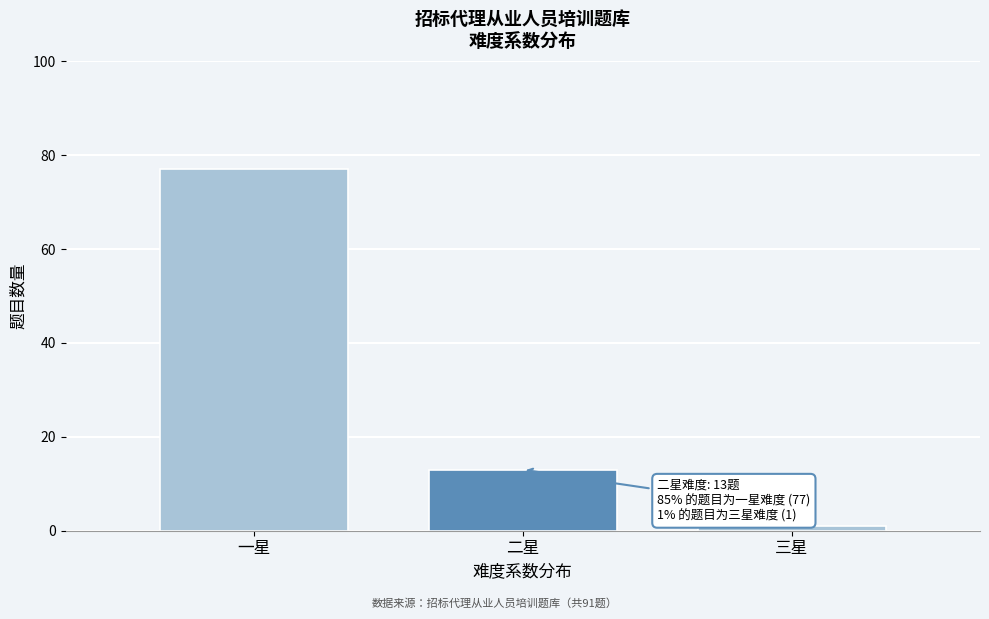

Reading left to right, list all the values displayed in this chart.

77	13	1